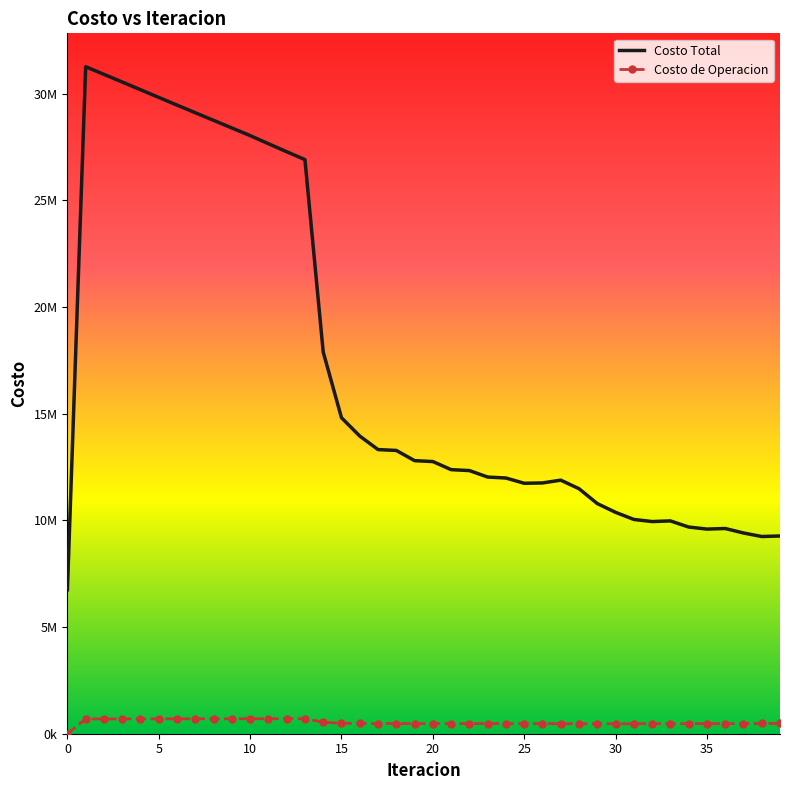

What are all the series names shown in the legend?

Costo Total, Costo de Operacion